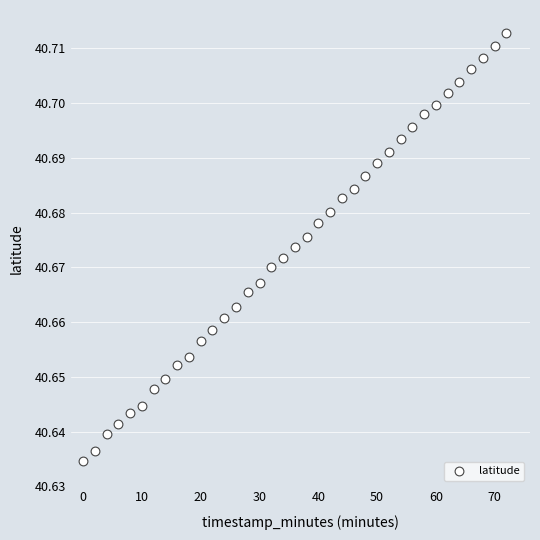

What is the range of X values (max minus min)?

72.0